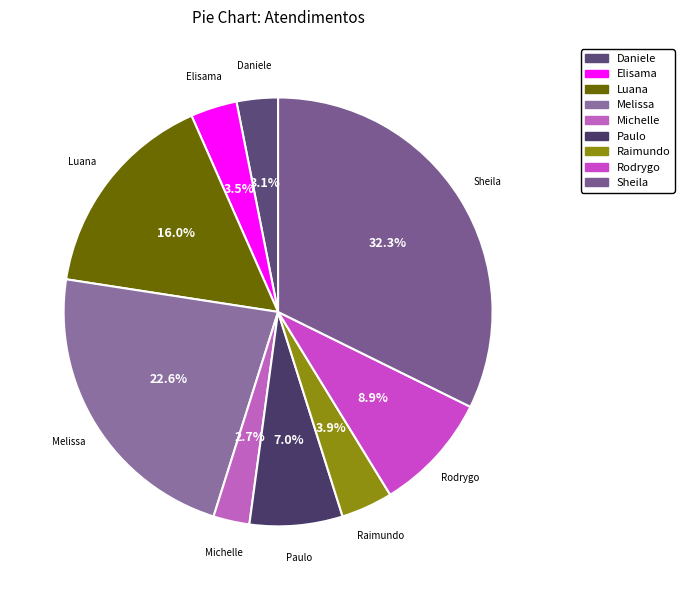

How many slices are in this pie chart?

9